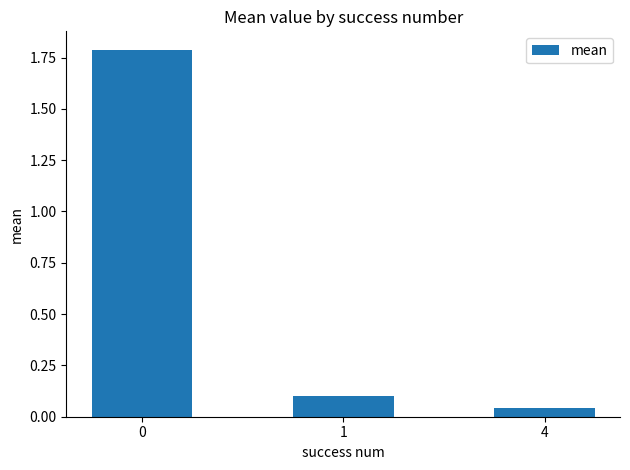

What is the difference between the values at 1 and 4?

0.1